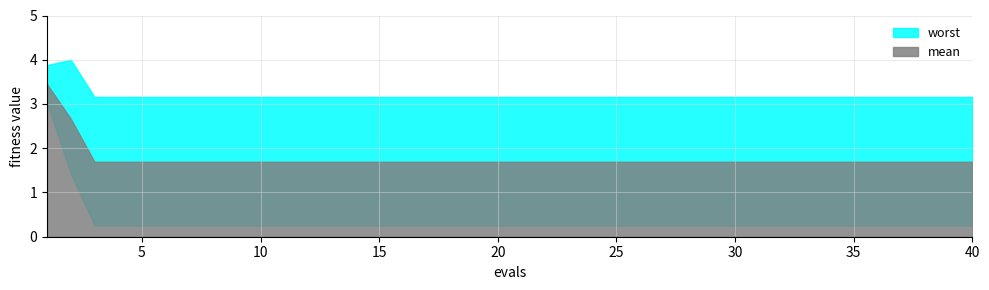

What is the difference between the maximum and minimum values in the worst series?

0.8